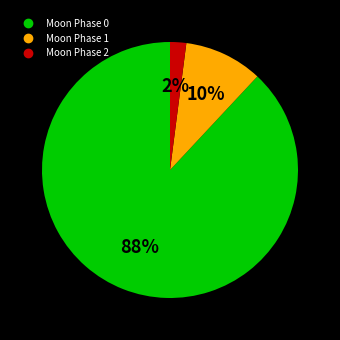

To the nearest percent, what is the average slice percentage?

33%